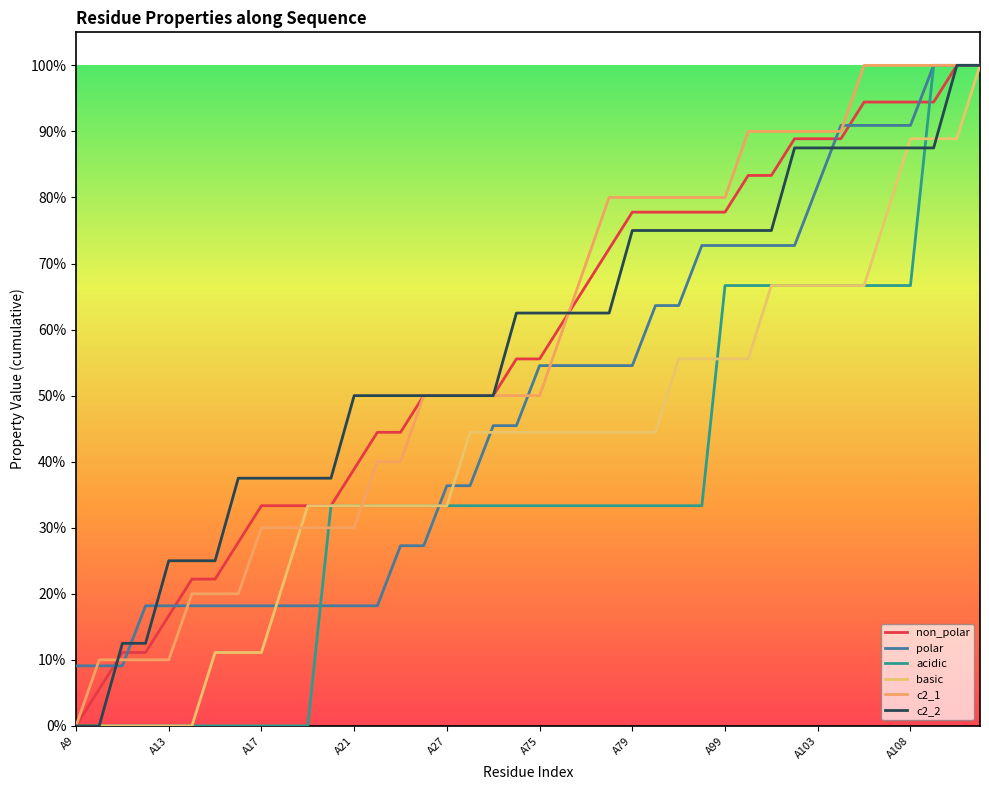

Does the chart display data point markers on the line(s)?

No